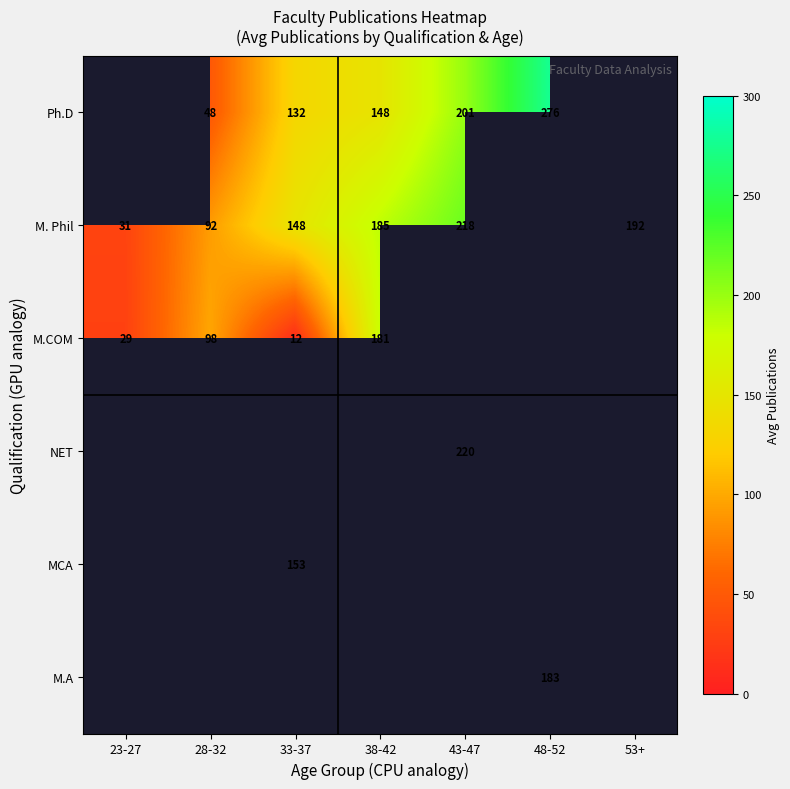

Is it true that M. Phil equals 185 at 38-42?

True